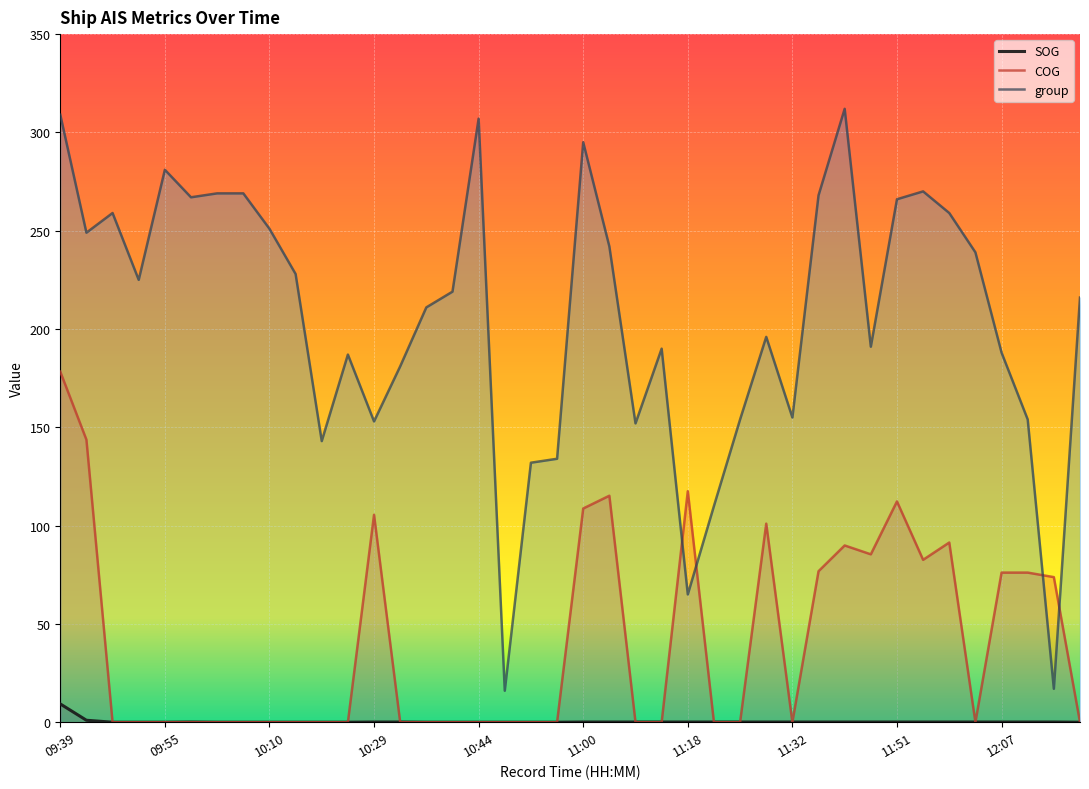

Which series has the widest spread of values?

group